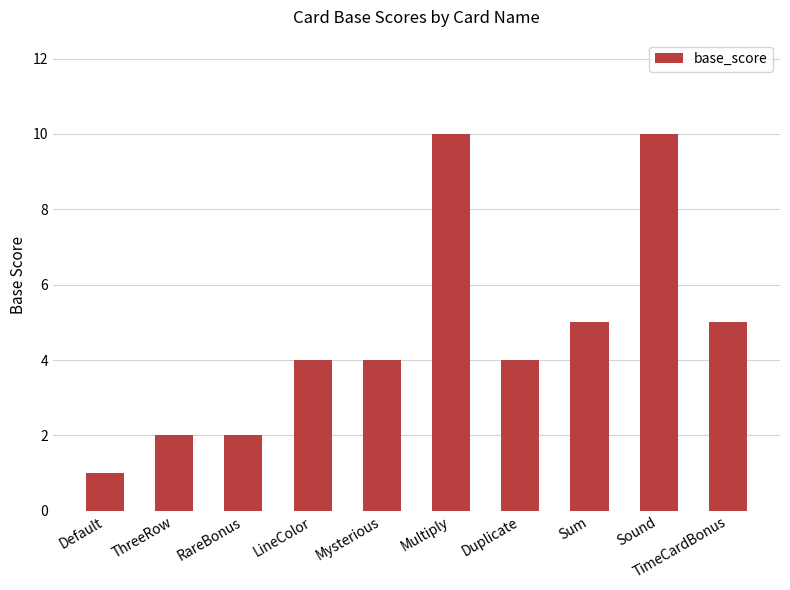

Reading right to left, extract all data points from this chart.

TimeCardBonus=5	Sound=10	Sum=5	Duplicate=4	Multiply=10	Mysterious=4	LineColor=4	RareBonus=2	ThreeRow=2	Default=1